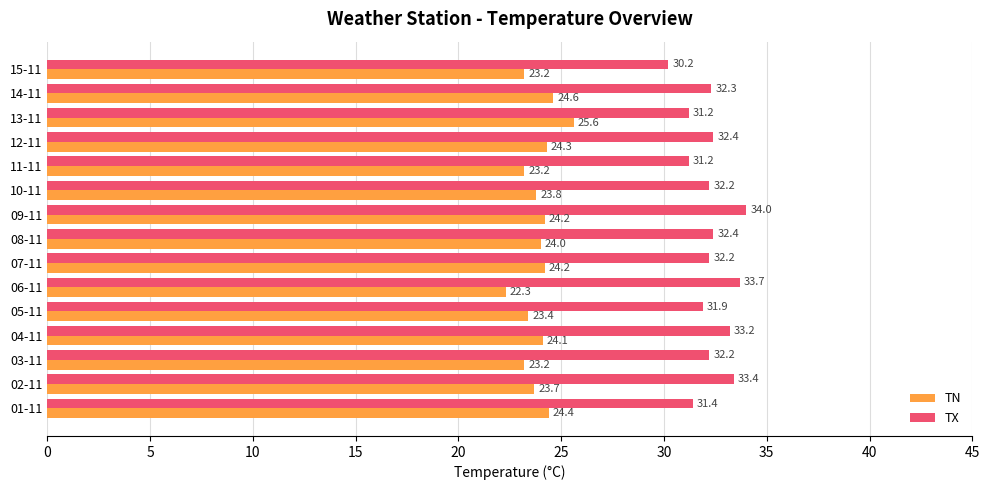

What is the greatest value displayed?

34.0